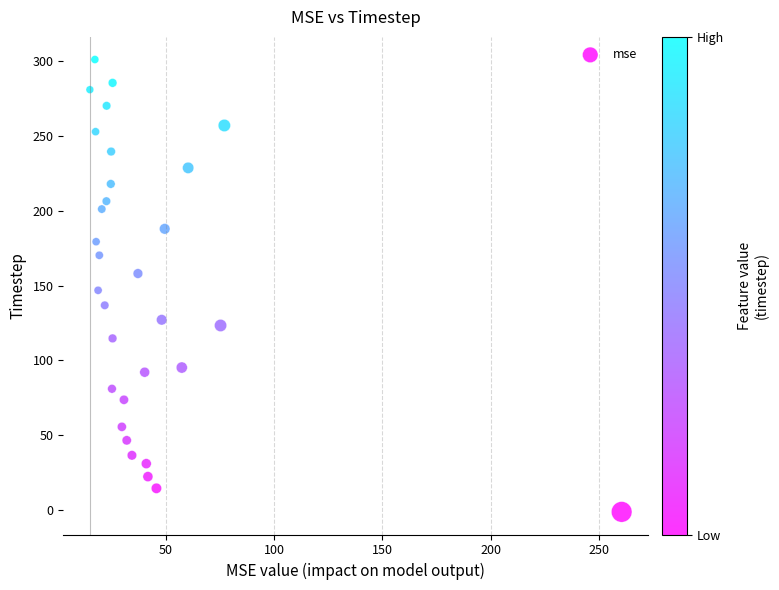

What is the range of X values (max minus min)?

245.5